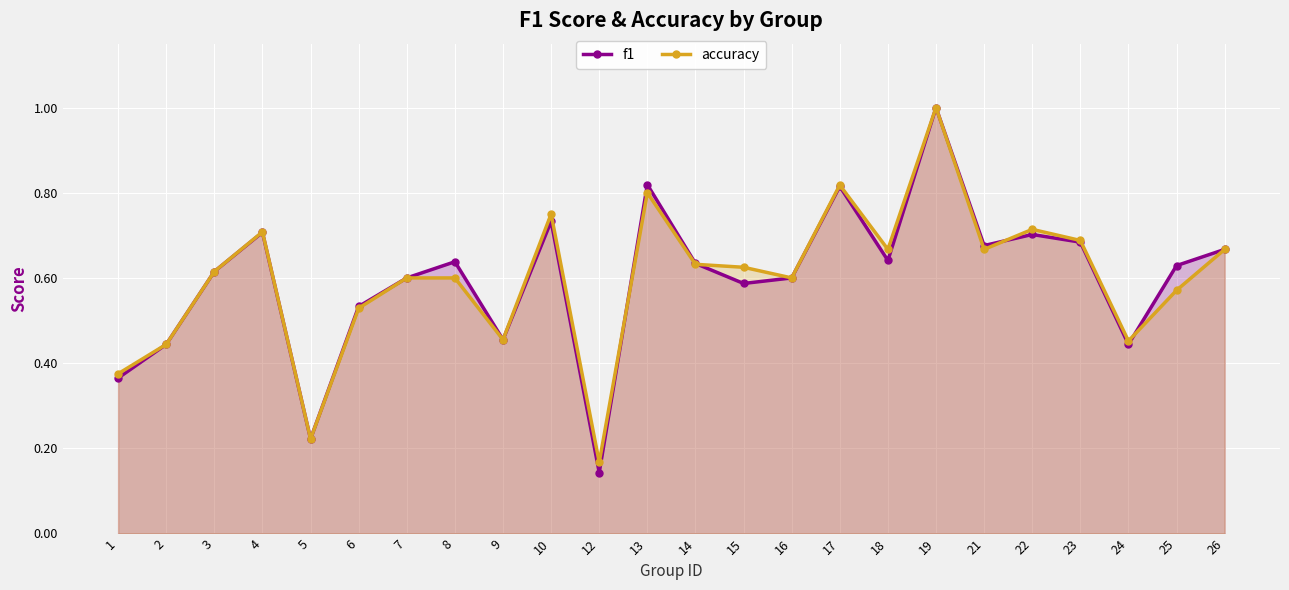

True or false: accuracy has more than 0 interior local peaks.

True